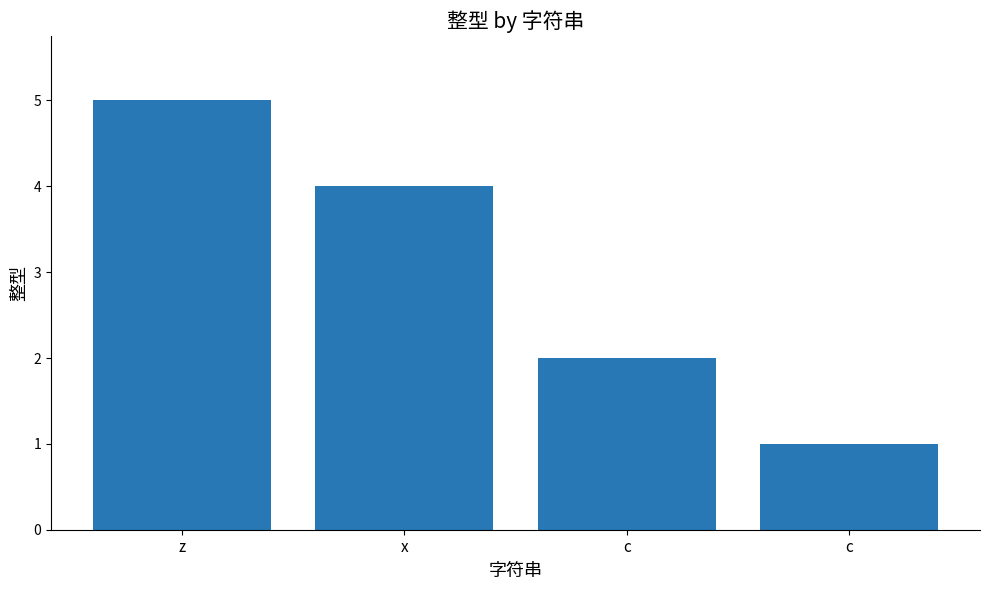

How many data points are less than 4?

2